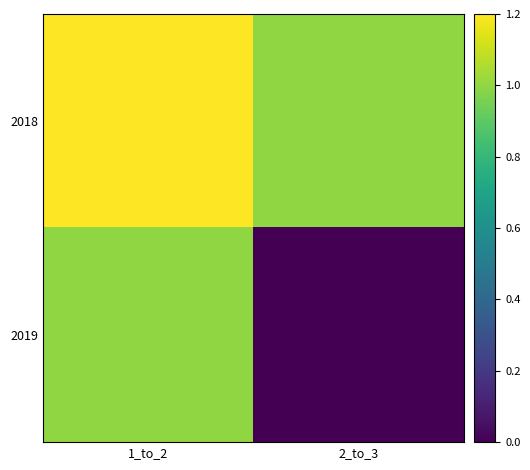

List the series in order of their peak value, lowest first.

2019, 2018